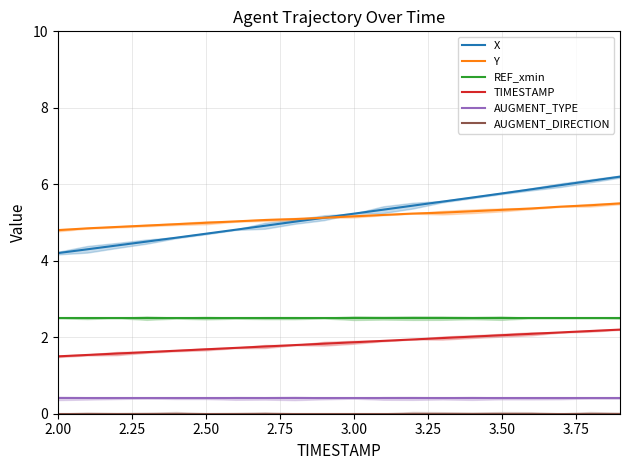

True or false: TIMESTAMP and X intersect in this chart.

False